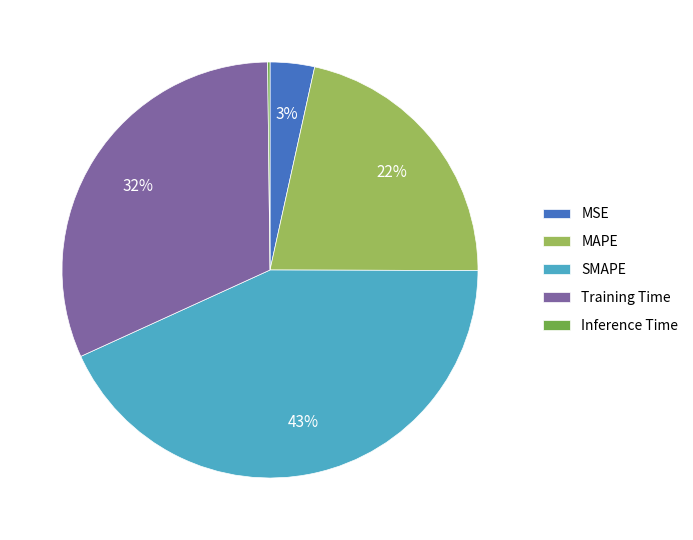

Is there a majority slice in this chart?

No